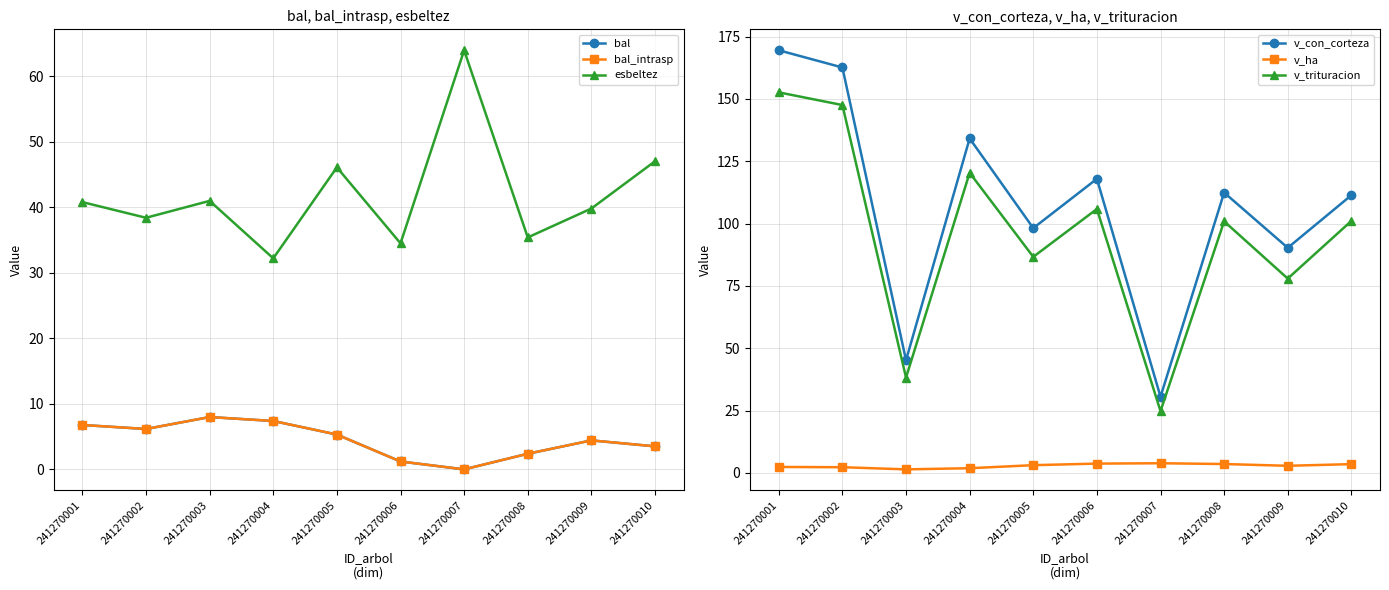

How many categories are shown in the chart?

10